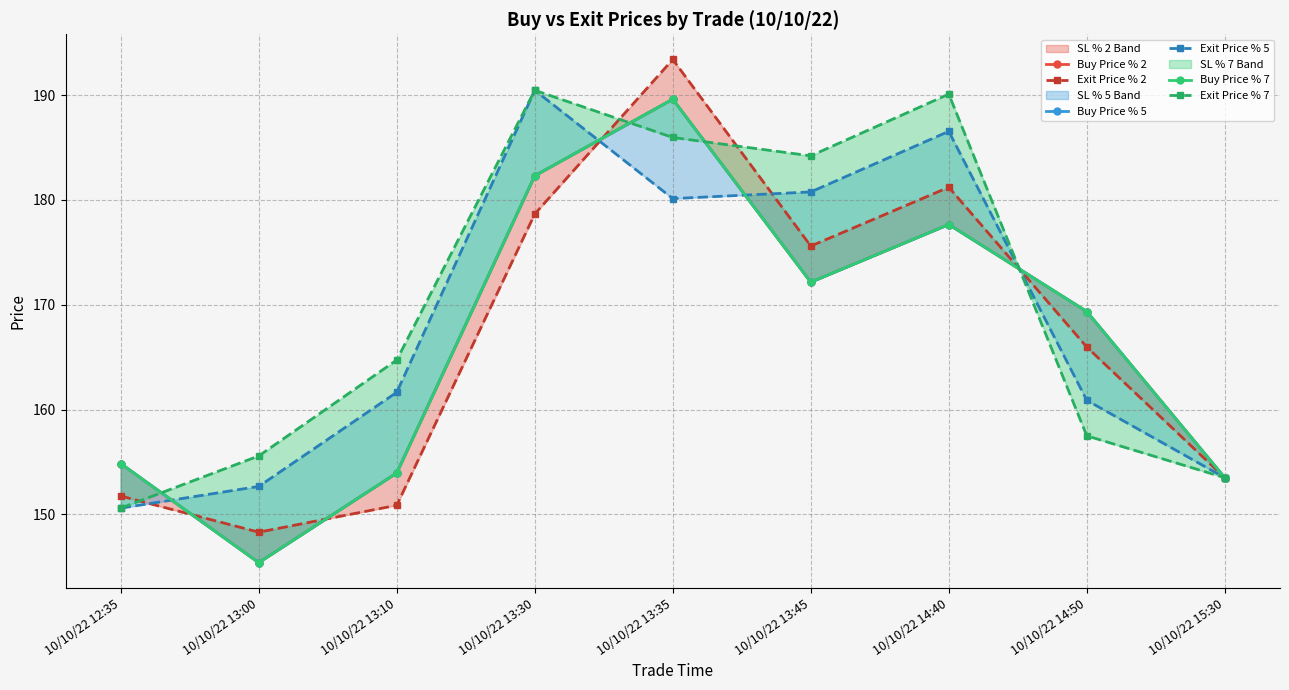

Where does the Exit Price % 2 series first go above 165?

10/10/22 13:30